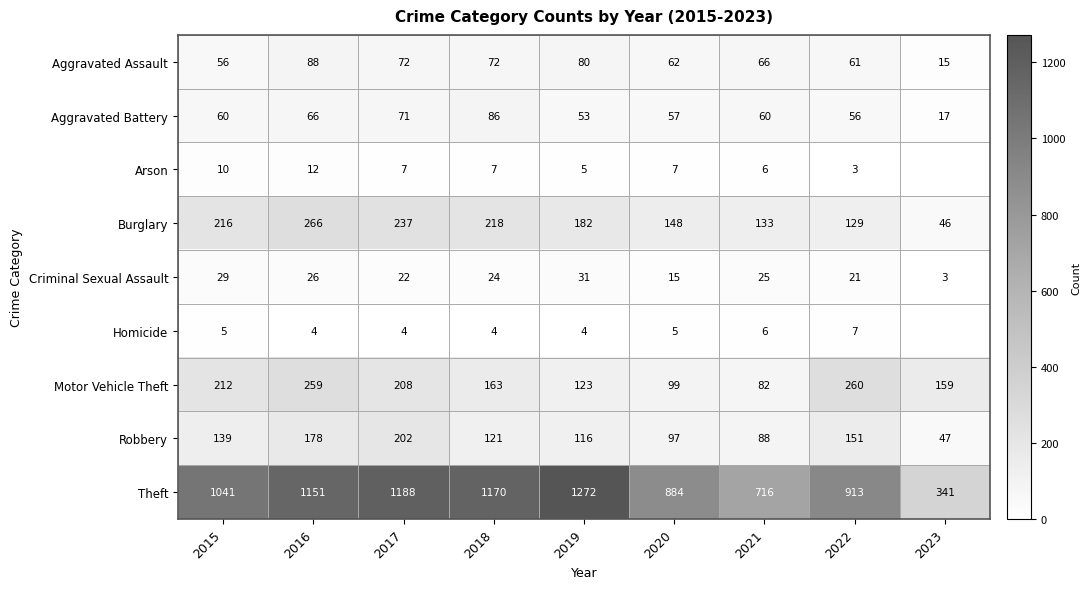

What is the highest value of the Motor Vehicle Theft series?

260